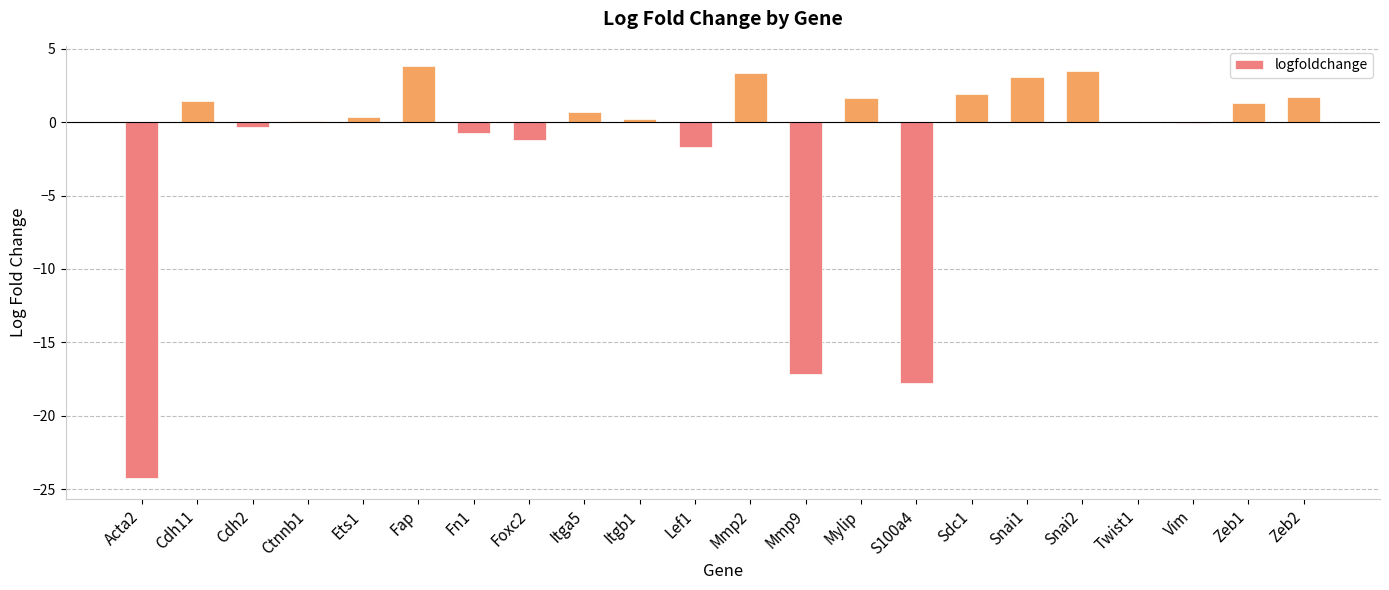

What is the greatest value displayed?

3.8